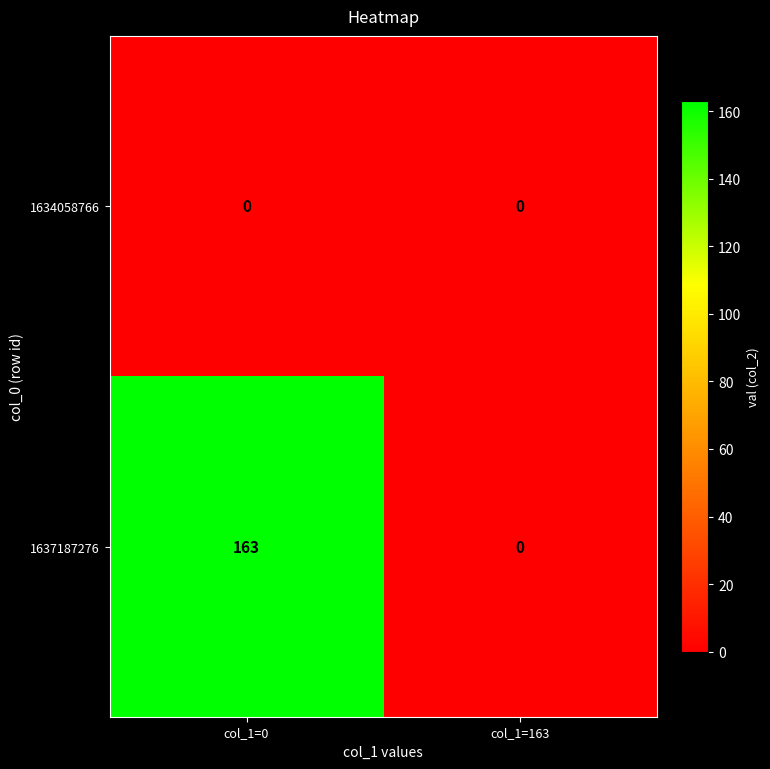

Which series has the largest total across all categories?

1637187276